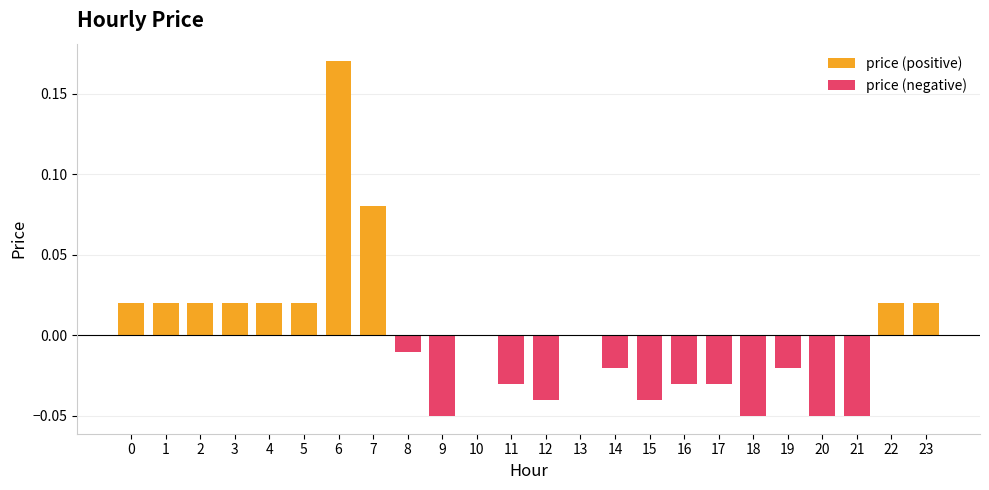

Which series has the largest total across all categories?

price (positive)